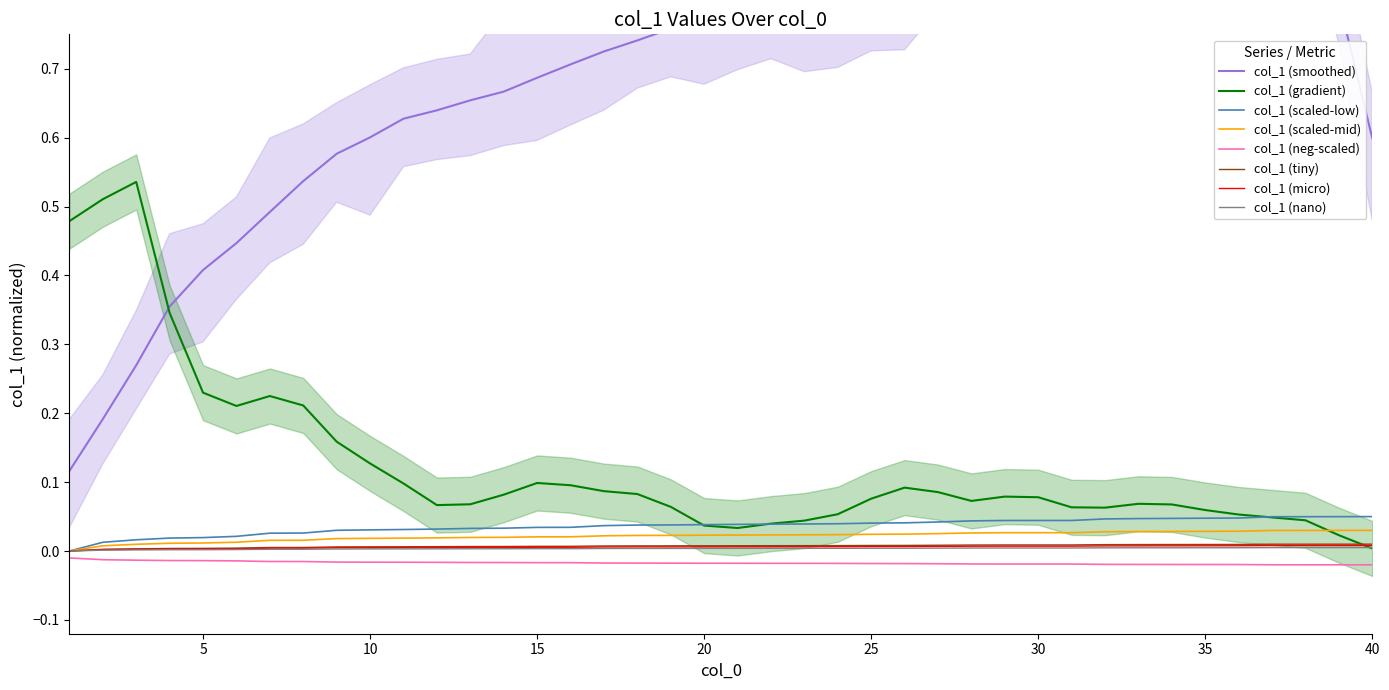

Is it true that col_1 (nano) equals 0.0 at 15?

True